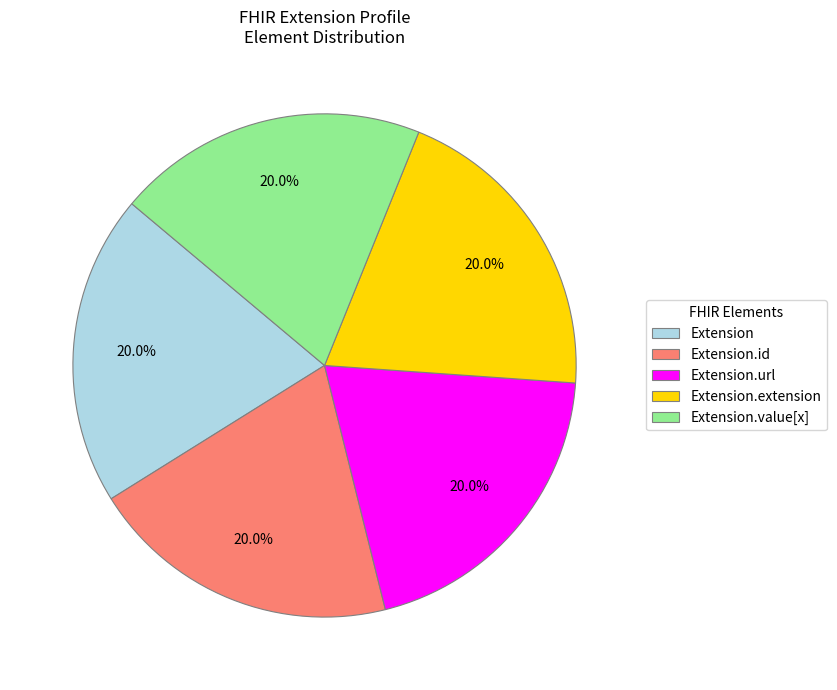

Count the number of slices in the pie.

5